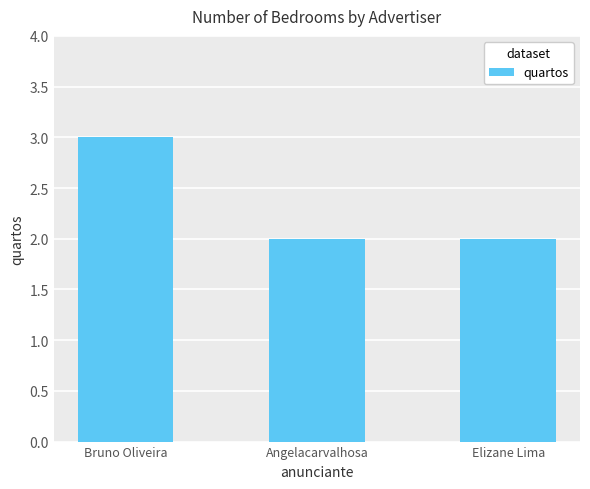

True or false: the data shows 2 at Elizane Lima.

True